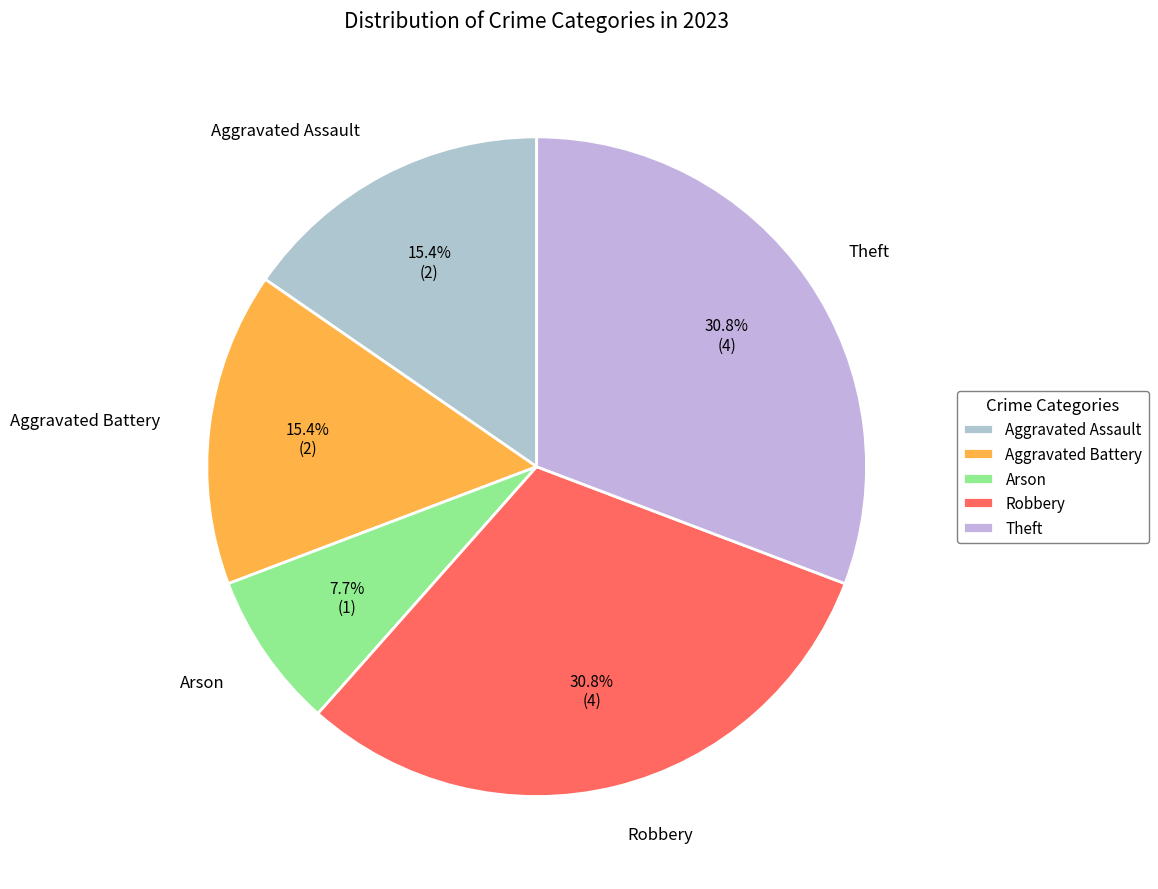

Between Theft and Aggravated Assault, which is larger?

Theft